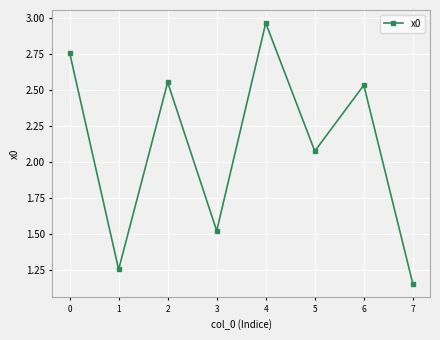

At which label is the value closest to 2?

5